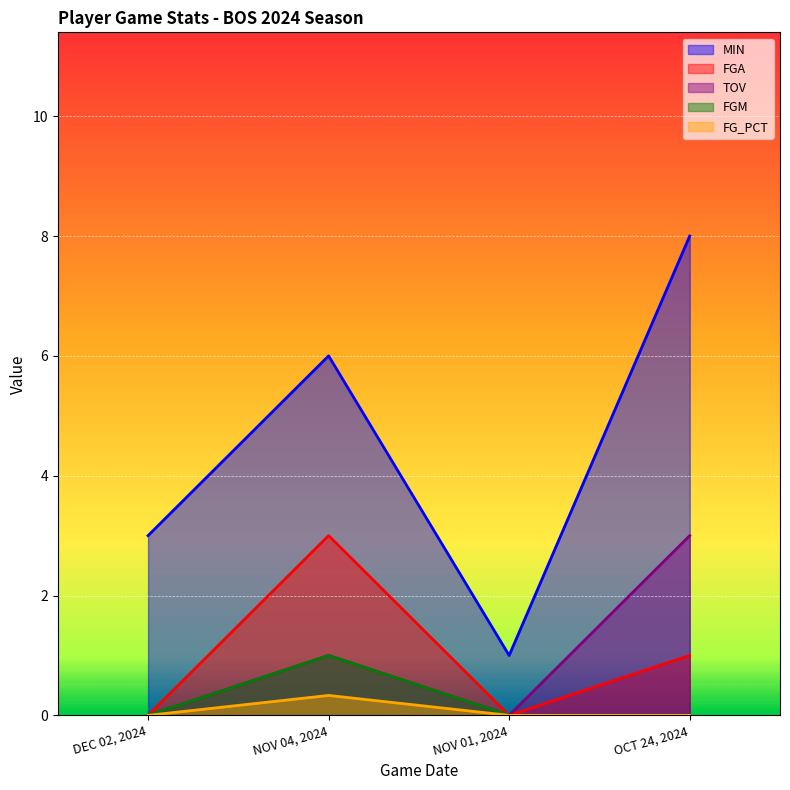

Is it true that FG_PCT equals -0.1 at NOV 01, 2024?

False